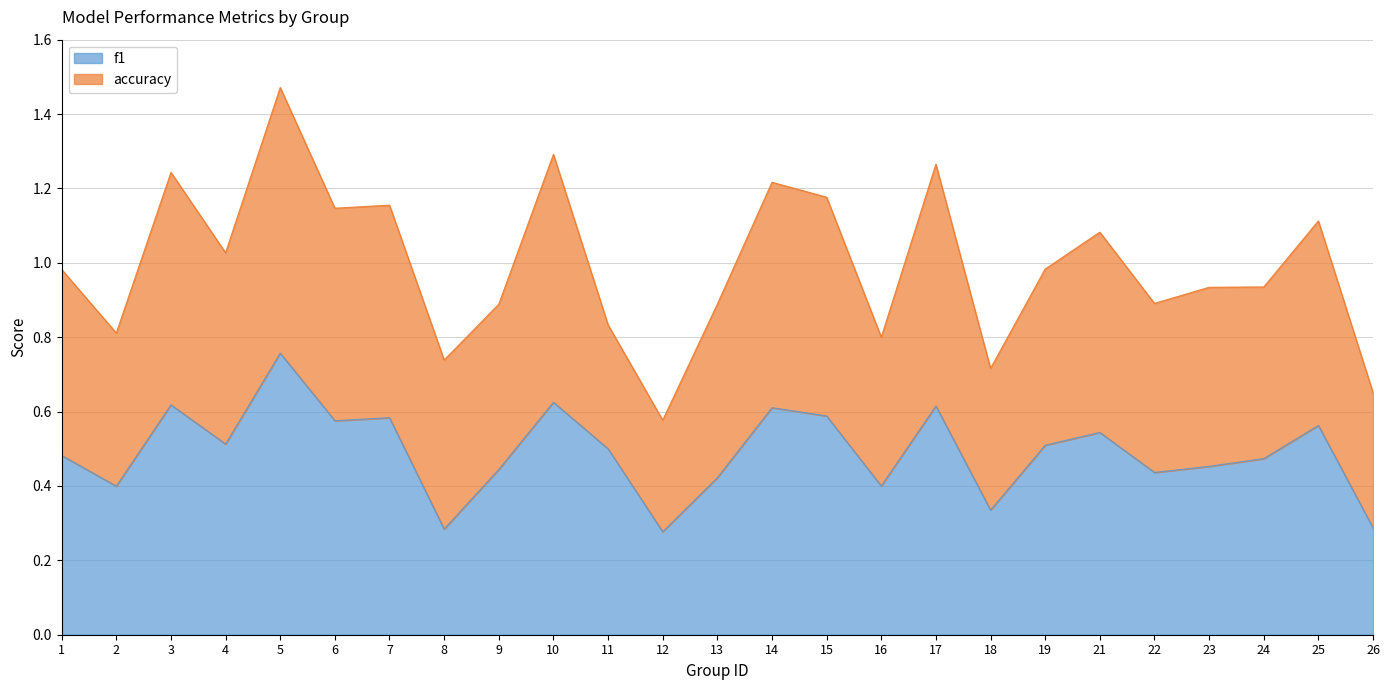

What is the difference between the maximum and minimum values?

0.5